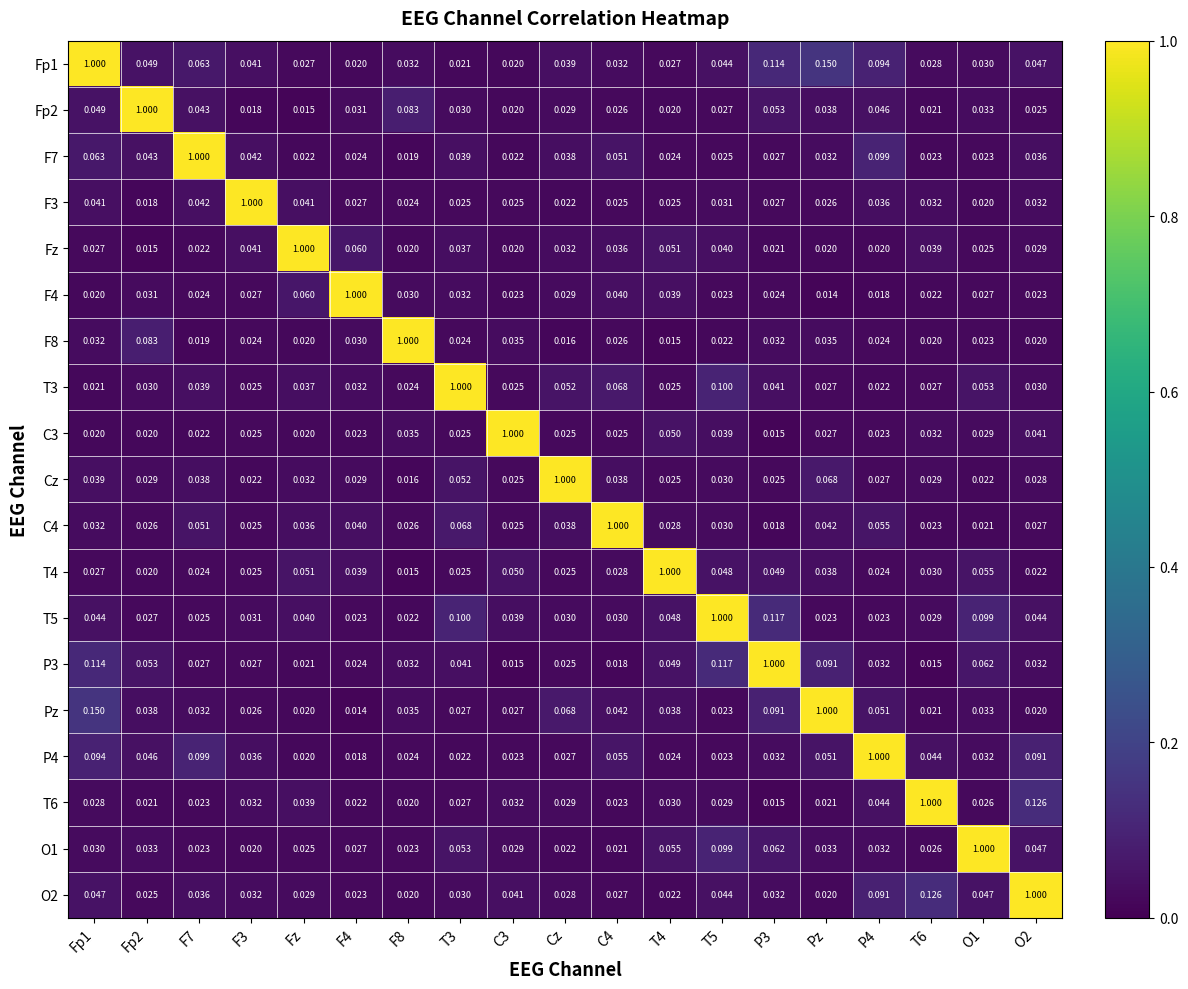

What is the total value across all series at C3?

1.5